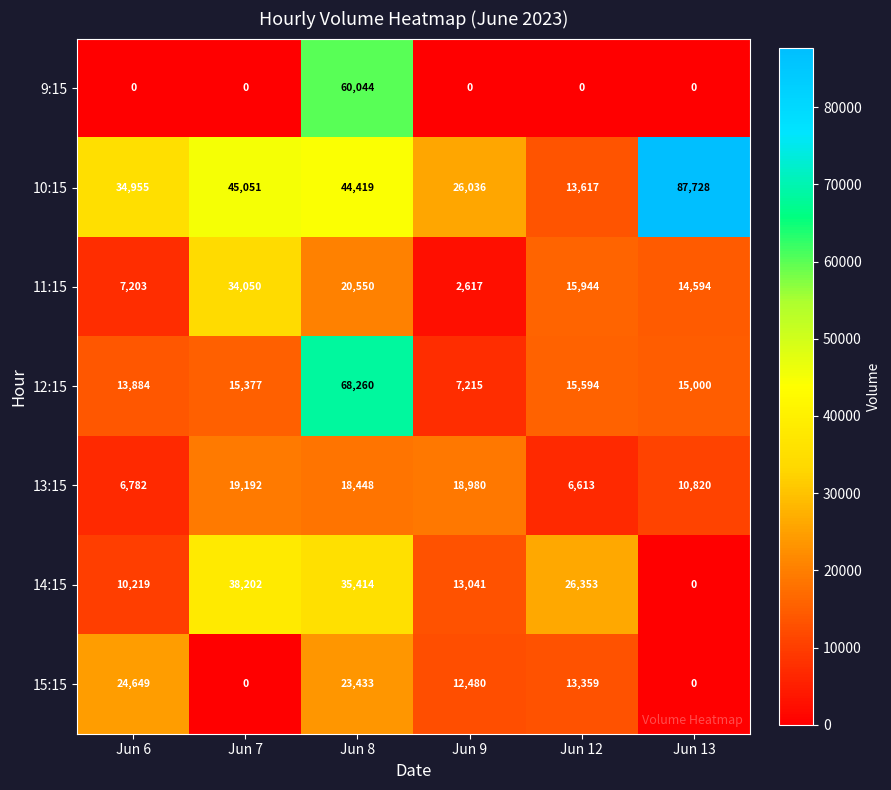

What is the difference between the second highest and second lowest values in the 14:15 series?

25195